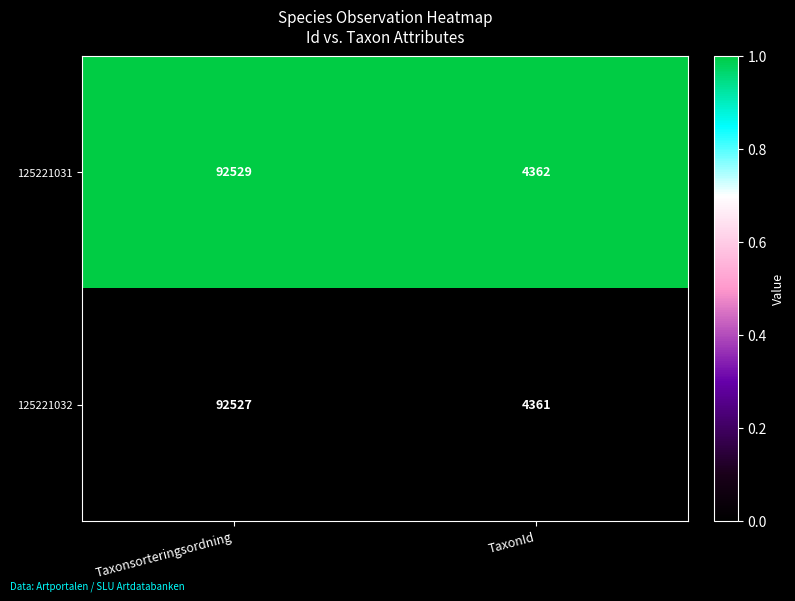

Which series has the largest total across all categories?

125221031